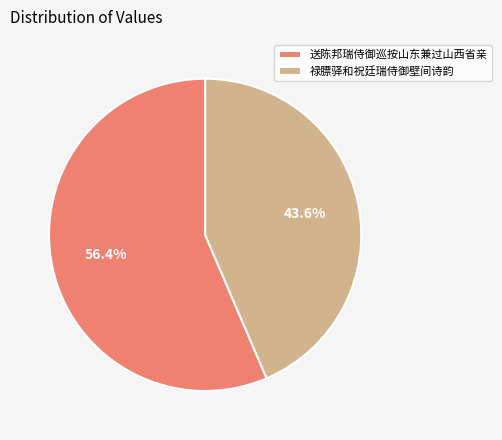

Which category has the smallest portion of the pie?

禄膘驿和祝廷瑞侍御壁间诗韵